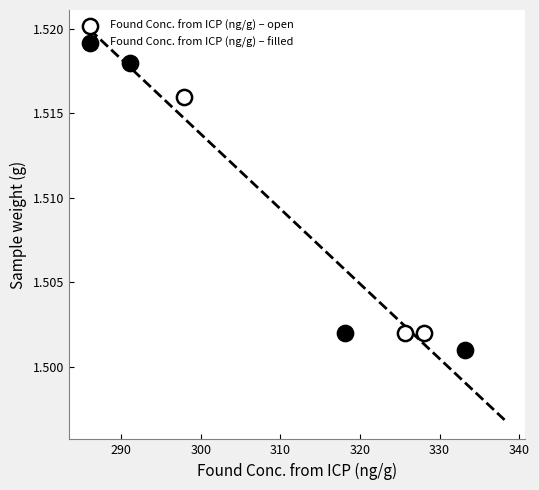

Which series has the widest spread of Y values?

Found Conc. from ICP (ng/g) – filled